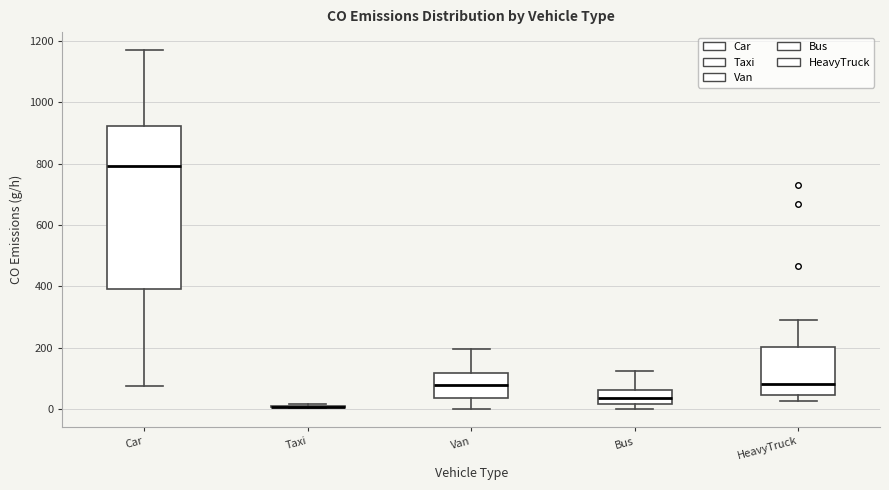

Reading left to right, read every box against the y-axis: the position of its median line, the range the box covers, and the ends of its whiskers. The values are not printed on the chart, so give them approximately, as read against the axis.

Car: median 800, box 380 to 920, whiskers 80 to 1180
Taxi: box collapsed to a line at 0, whiskers 0 to 20
Van: median 80, box 40 to 120, whiskers 0 to 200
Bus: median 40, box 20 to 60, whiskers 0 to 120
HeavyTruck: median 80, box 40 to 200, whiskers 20 to 300